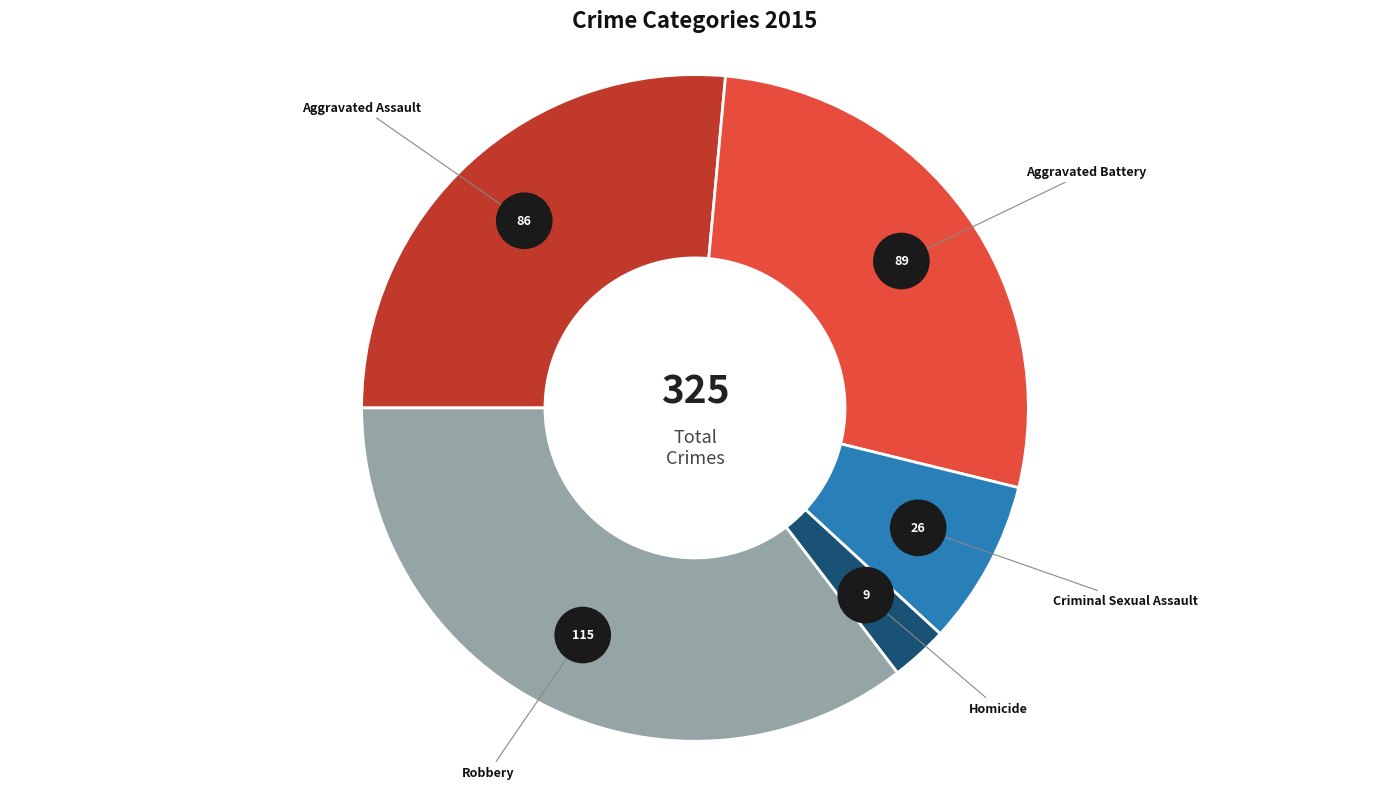

How many segments does this pie chart have?

5